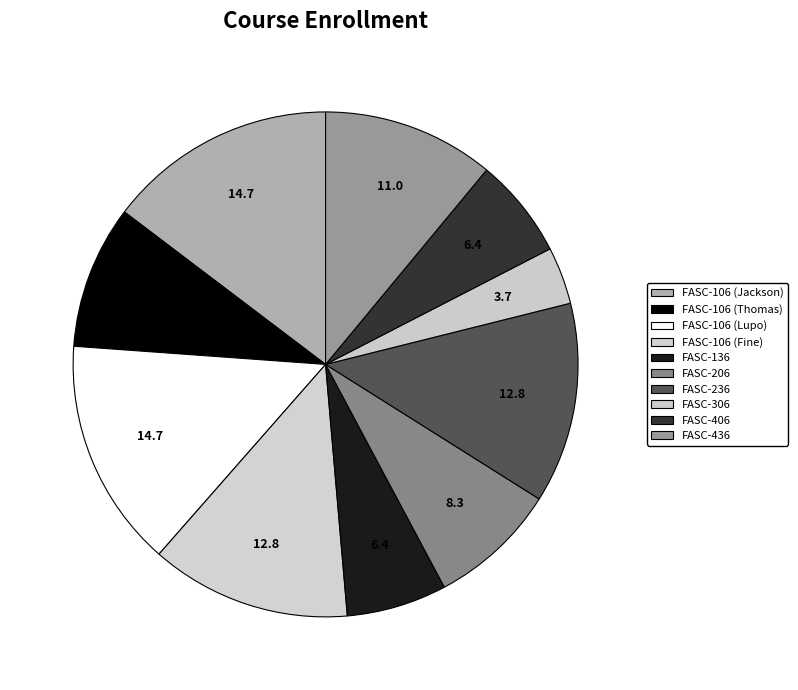

Does any single category account for the majority?

No